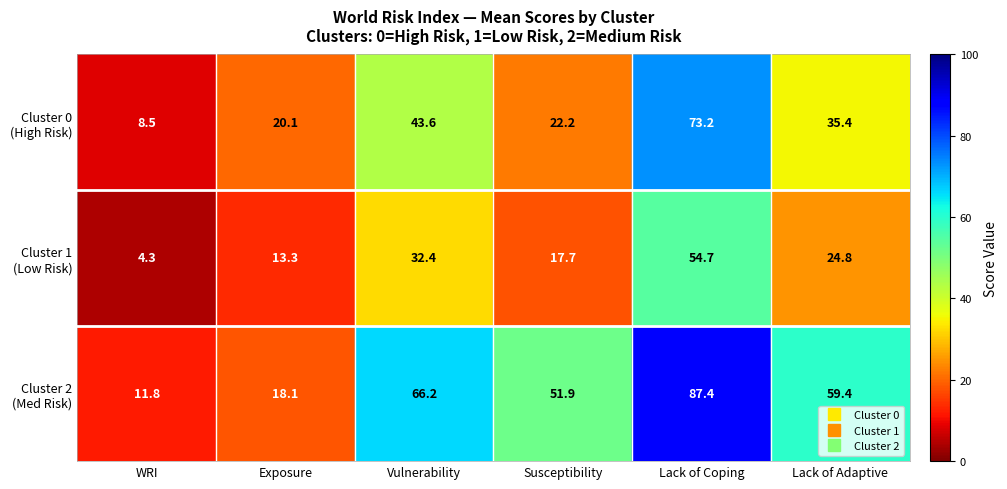

What is the smallest value displayed?

4.3